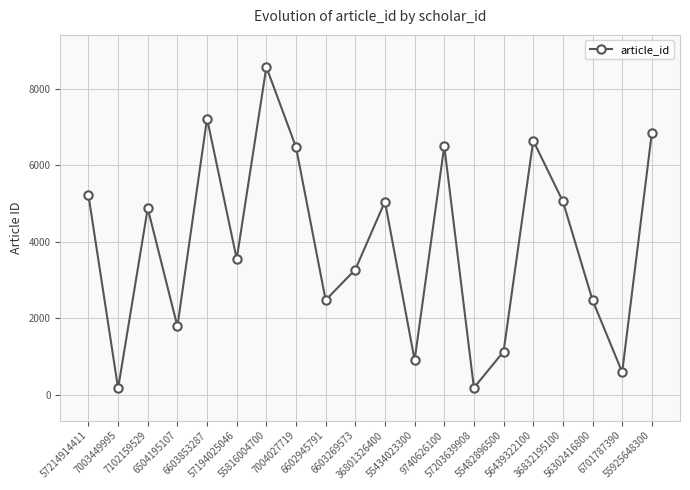

At which label does the data first exceed 4876?

57214914411